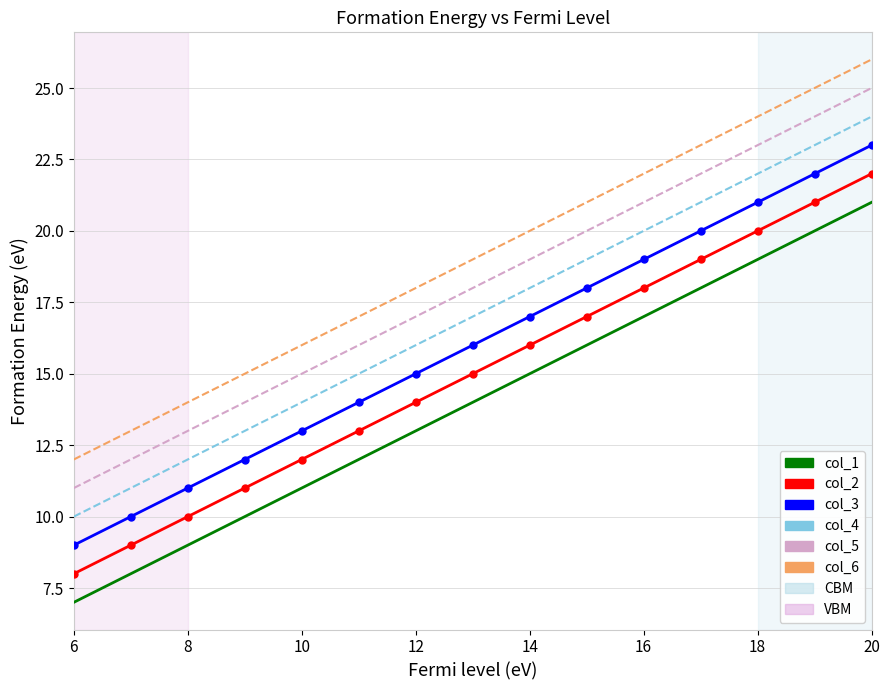

What is the difference between the maximum and minimum values in the col_5 series?

14